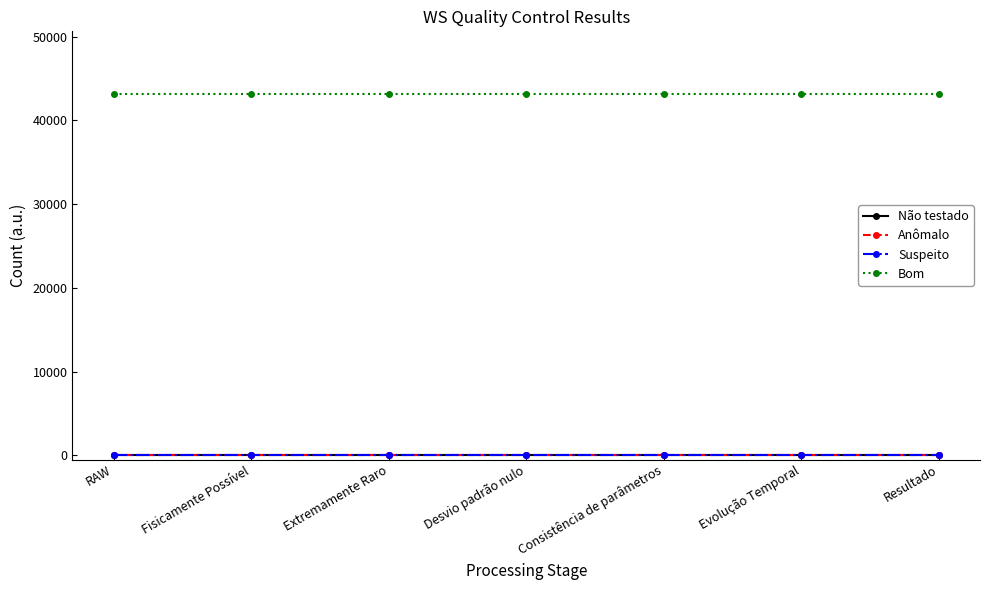

True or false: Não testado has a value of 0 at Evolução Temporal.

True